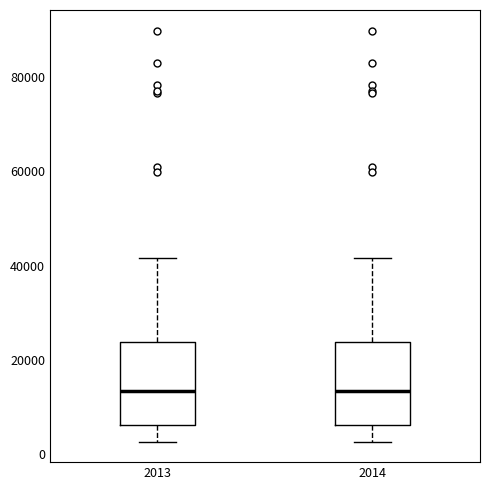

Reading left to right, read every box against the y-axis: the position of its median line, the range the box covers, and the ends of its whiskers. The values are not printed on the chart, so give them approximately, as read against the axis.

2013: median 14000, box 6000 to 24000, whiskers 2000 to 42000
2014: median 14000, box 6000 to 24000, whiskers 2000 to 42000